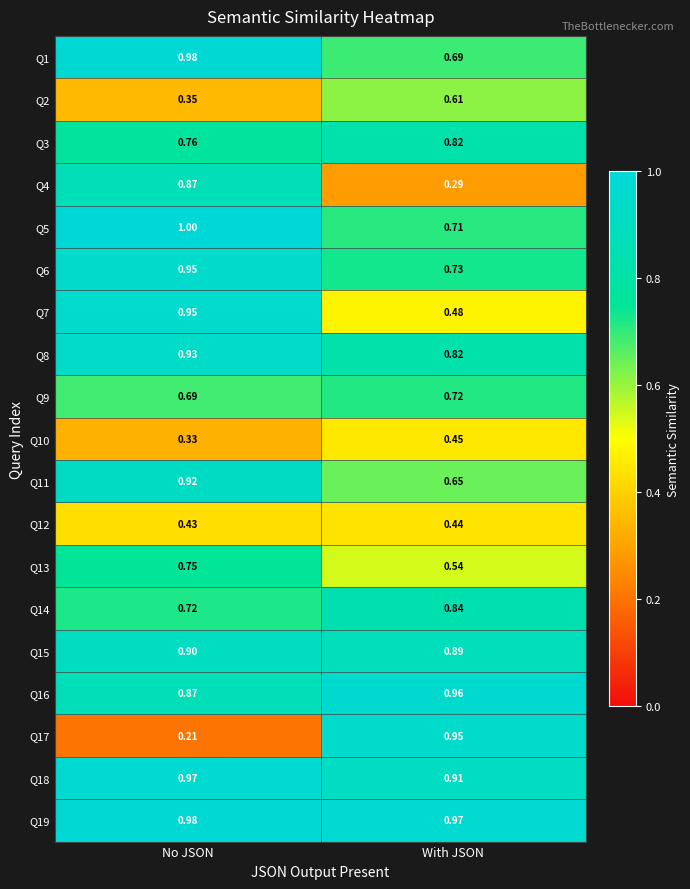

List the labels in order of Q17 value, largest first.

With JSON, No JSON